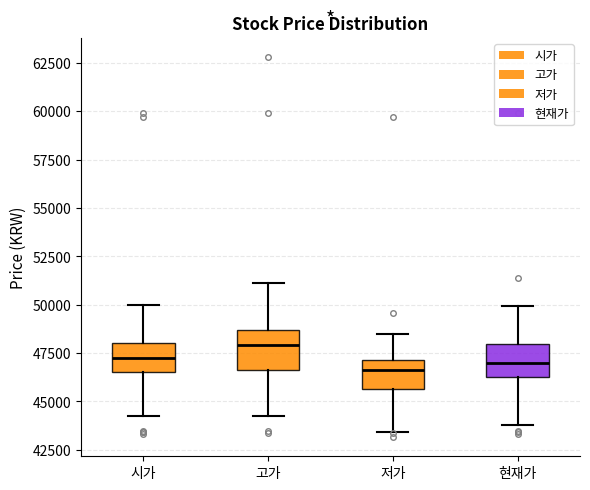

Reading left to right, transcribe this box plot: for each box, give where its median line is, the range the box spans, and where its two whiskers end, as read against the y-axis. The values are not printed on the chart, so give them approximately, as read against the axis.

시가: median 47500, box 46500 to 48000, whiskers 44500 to 50000
고가: median 48000, box 46500 to 48500, whiskers 44500 to 51000
저가: median 46500, box 45500 to 47000, whiskers 43500 to 48500
현재가: median 47000, box 46500 to 48000, whiskers 44000 to 50000